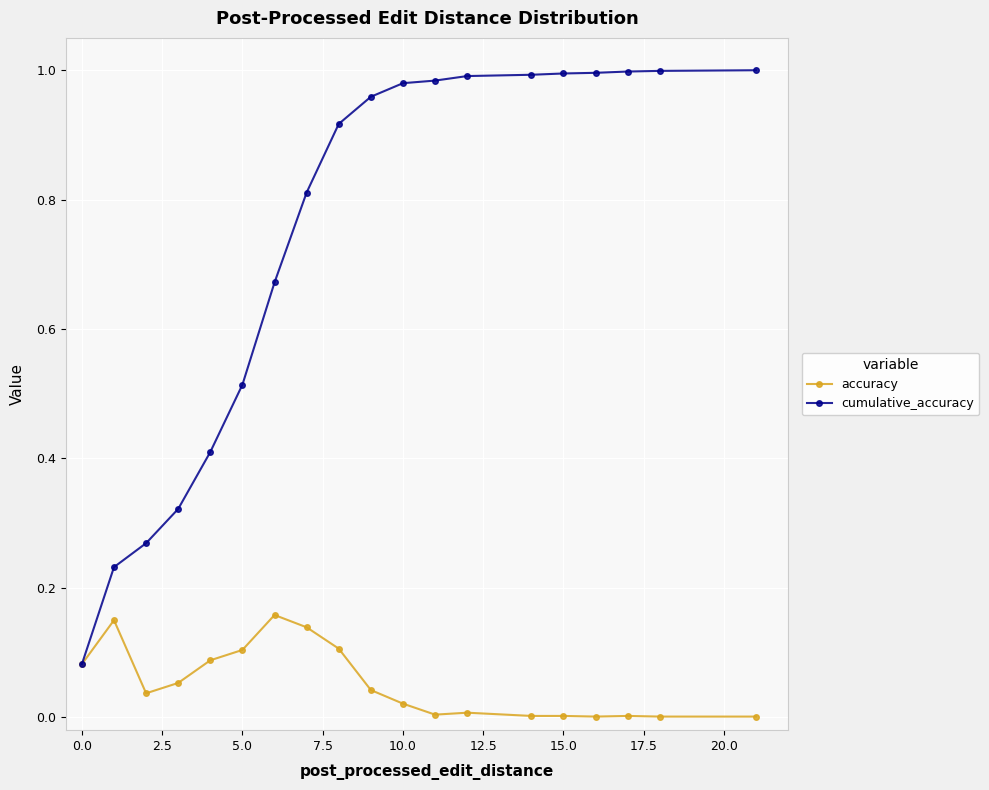

Which series has the largest total across all categories?

cumulative_accuracy